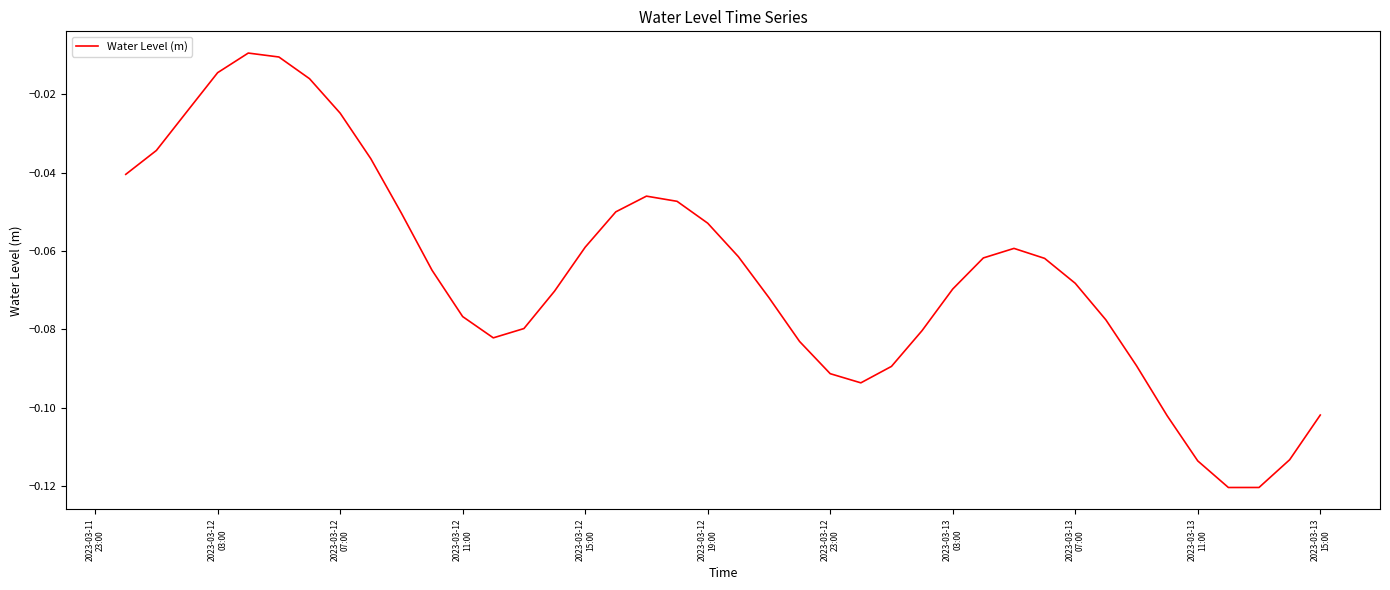

Is this an area chart (filled region under the line)?

No